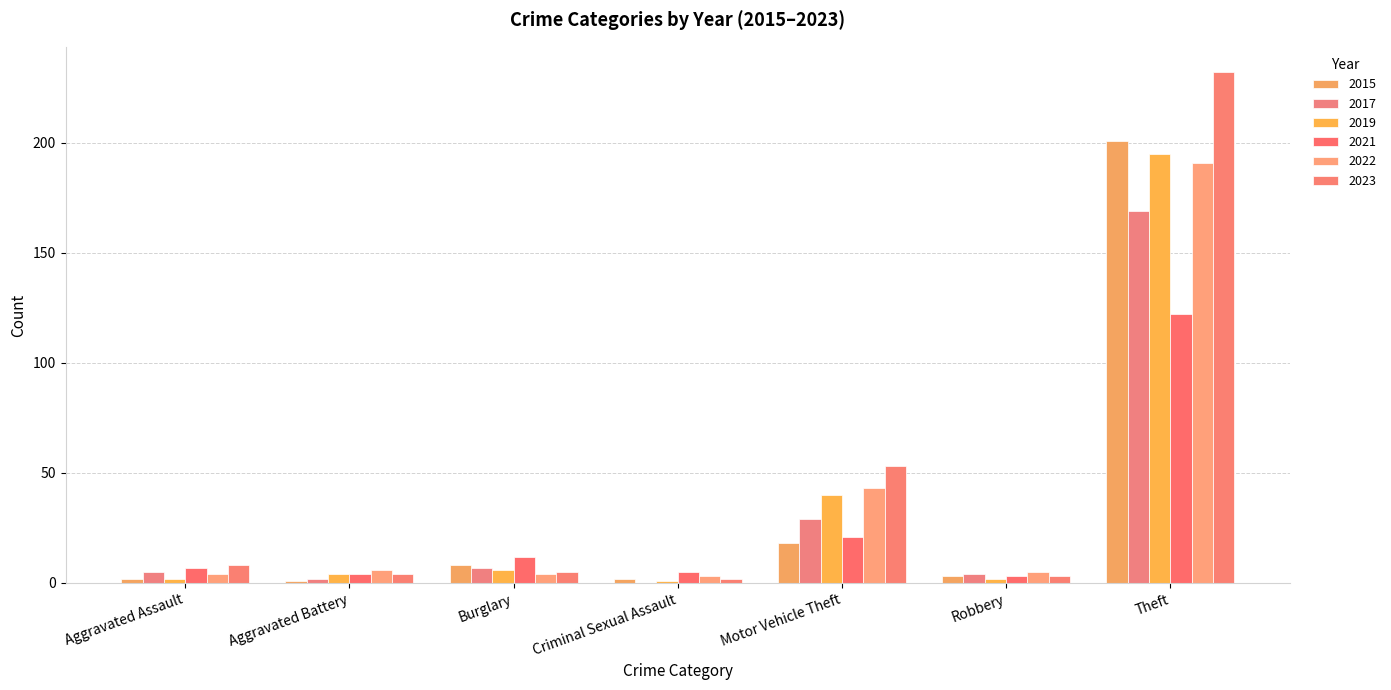

What are all the series names shown in the legend?

2015, 2017, 2019, 2021, 2022, 2023